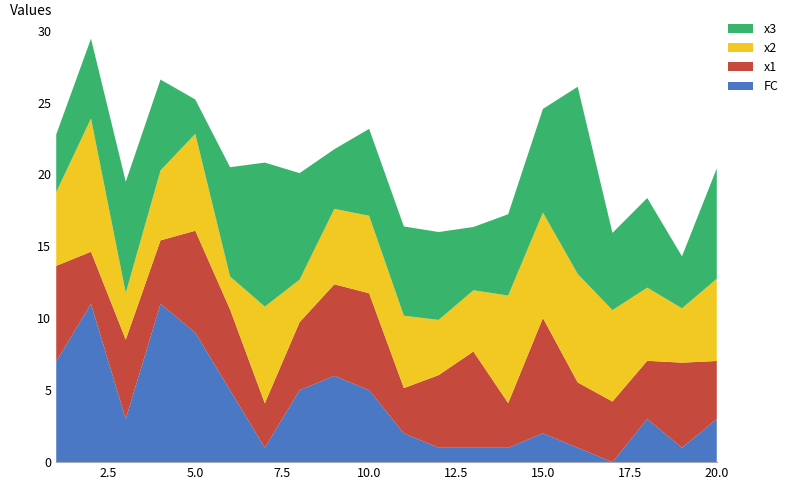

Reading right to left, extract all data points from this chart.

FC: 20=3.0	19=1.0	18=3.0	17=0.0	16=1.0	15=2.0	14=1.0	13=1.0	12=1.0	11=2.0	10=5.0	9=6.0	8=5.0	7=1.0	6=5.0	5=9.0	4=11.0	3=3.0	2=11.0	1=7.0
x1: 20=4.0	19=5.9	18=4.0	17=4.2	16=4.5	15=8.0	14=3.1	13=6.7	12=5.0	11=3.1	10=6.7	9=6.4	8=4.7	7=3.1	6=5.6	5=7.1	4=4.4	3=5.5	2=3.6	1=6.6
x2: 20=5.7	19=3.8	18=5.1	17=6.4	16=7.5	15=7.3	14=7.5	13=4.3	12=3.8	11=5.0	10=5.4	9=5.2	8=3.0	7=6.7	6=2.3	5=6.7	4=4.9	3=3.2	2=9.3	1=5.1
x3: 20=7.7	19=3.6	18=6.2	17=5.4	16=13.0	15=7.2	14=5.7	13=4.4	12=6.1	11=6.2	10=6.0	9=4.1	8=7.4	7=10.0	6=7.6	5=2.4	4=6.3	3=7.7	2=5.5	1=4.0